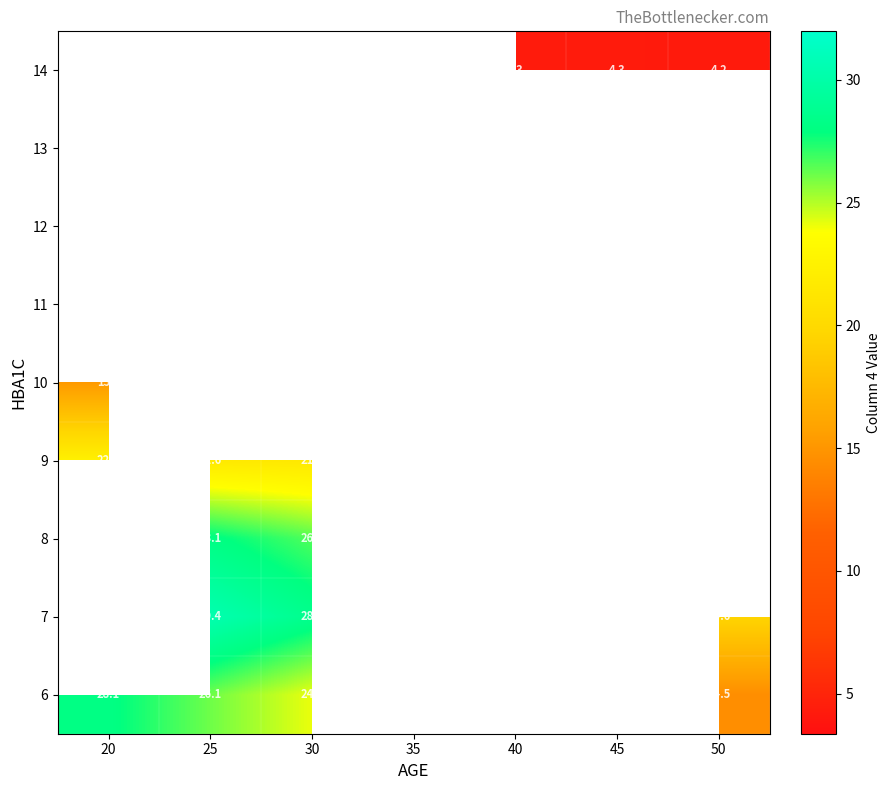

What is the highest value of the 10 series?

15.2